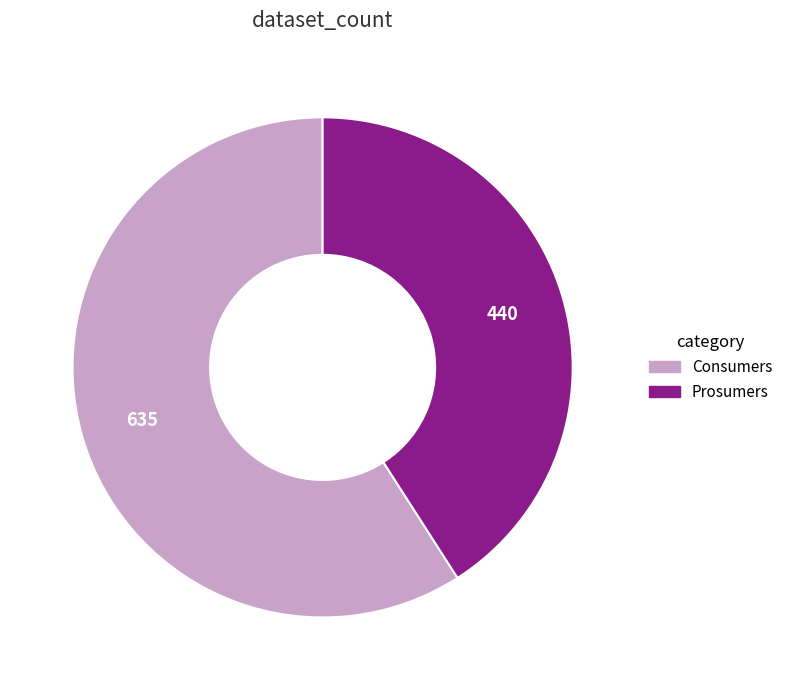

Is there a majority slice in this chart?

Yes